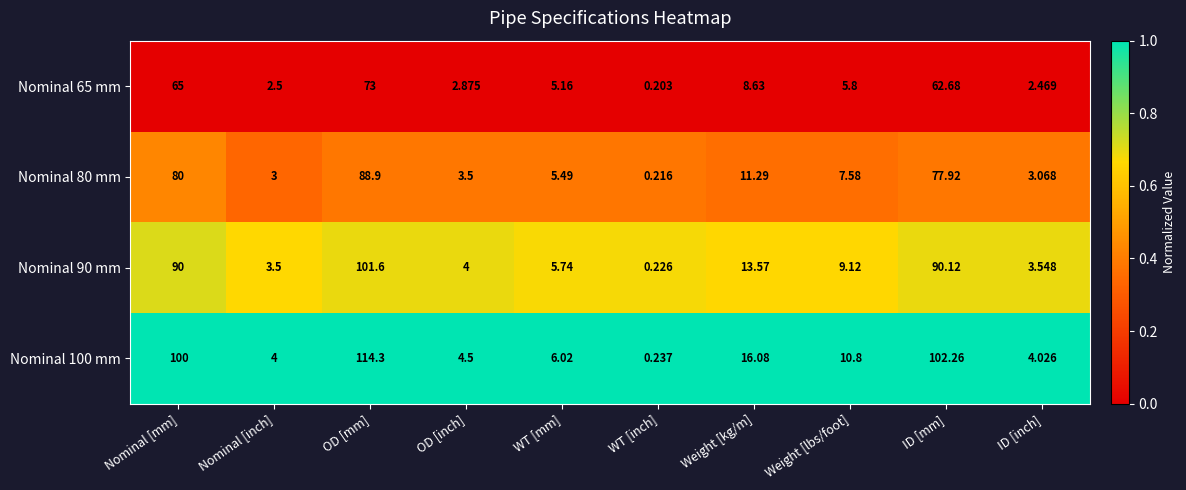

At which category is the sum across all series the highest?

OD [mm]